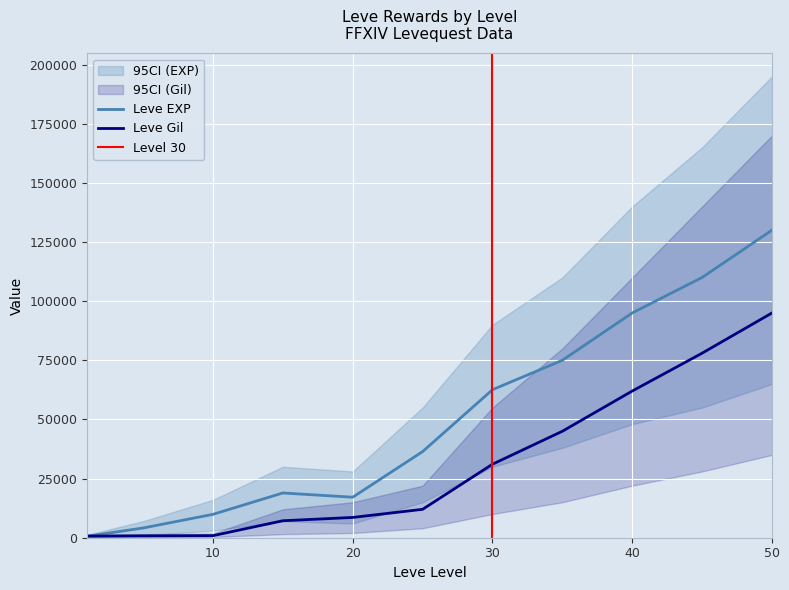

What is the value of the Leve Gil point at the 9th from the left?

62000